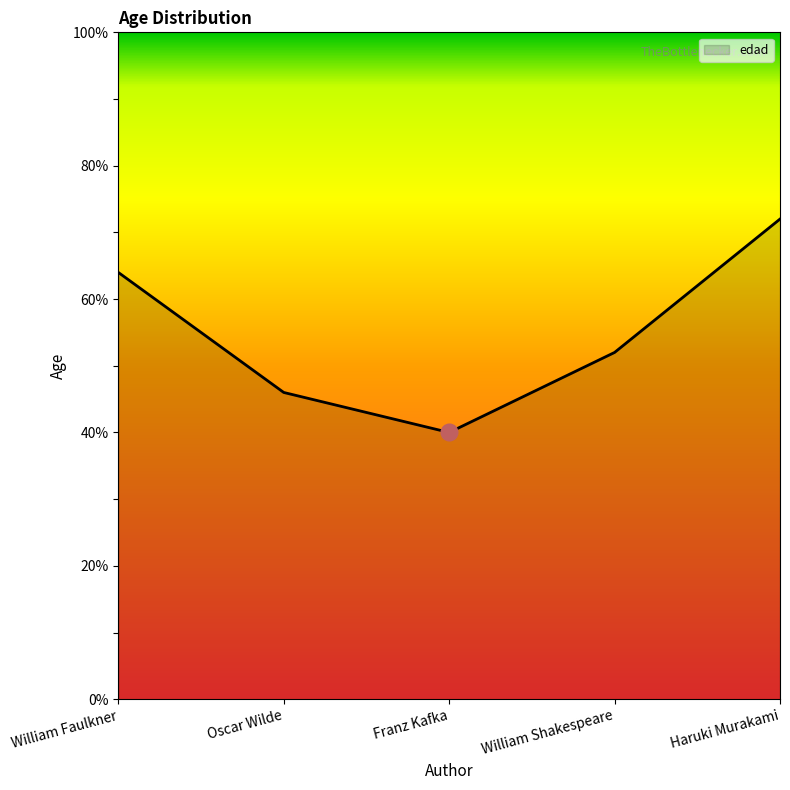

What is the difference between the maximum and second lowest values?

26